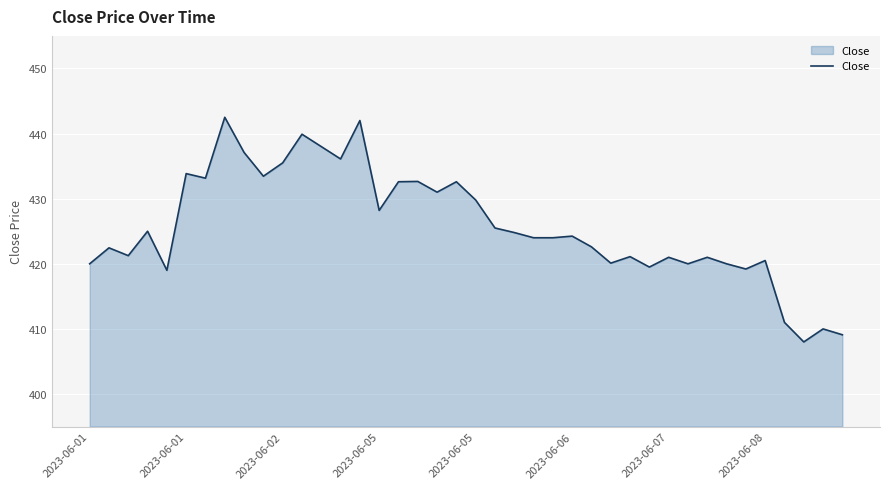

What is the smallest value displayed?

408.0